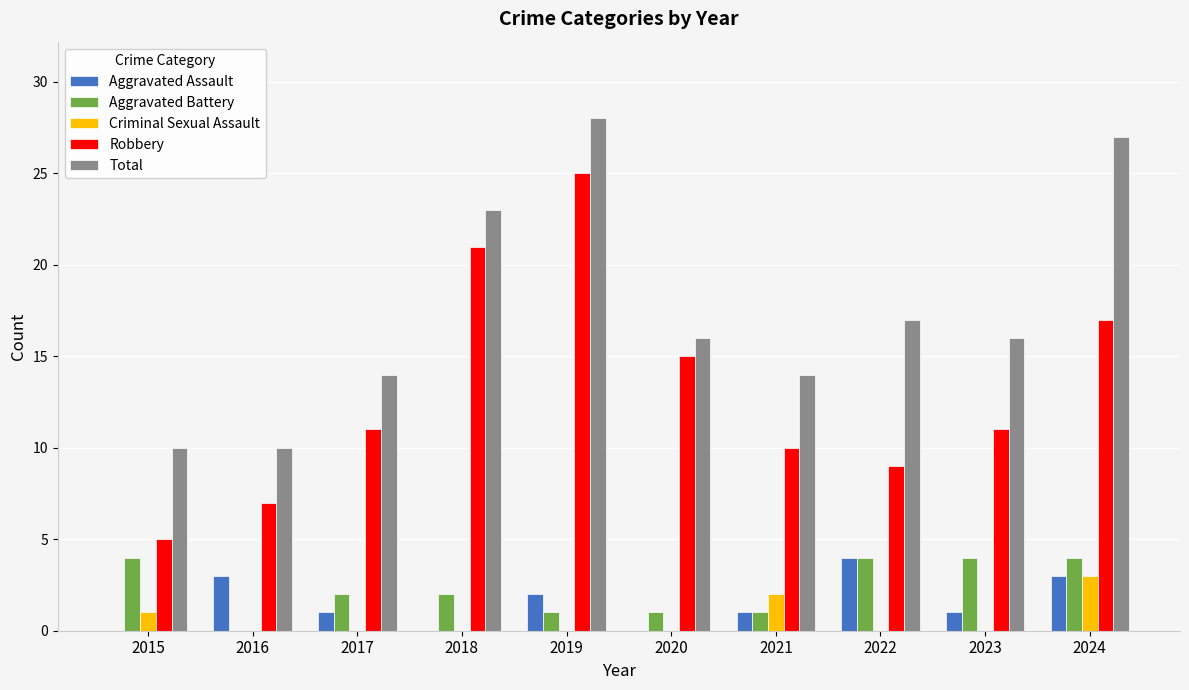

How many series are shown in this chart?

5